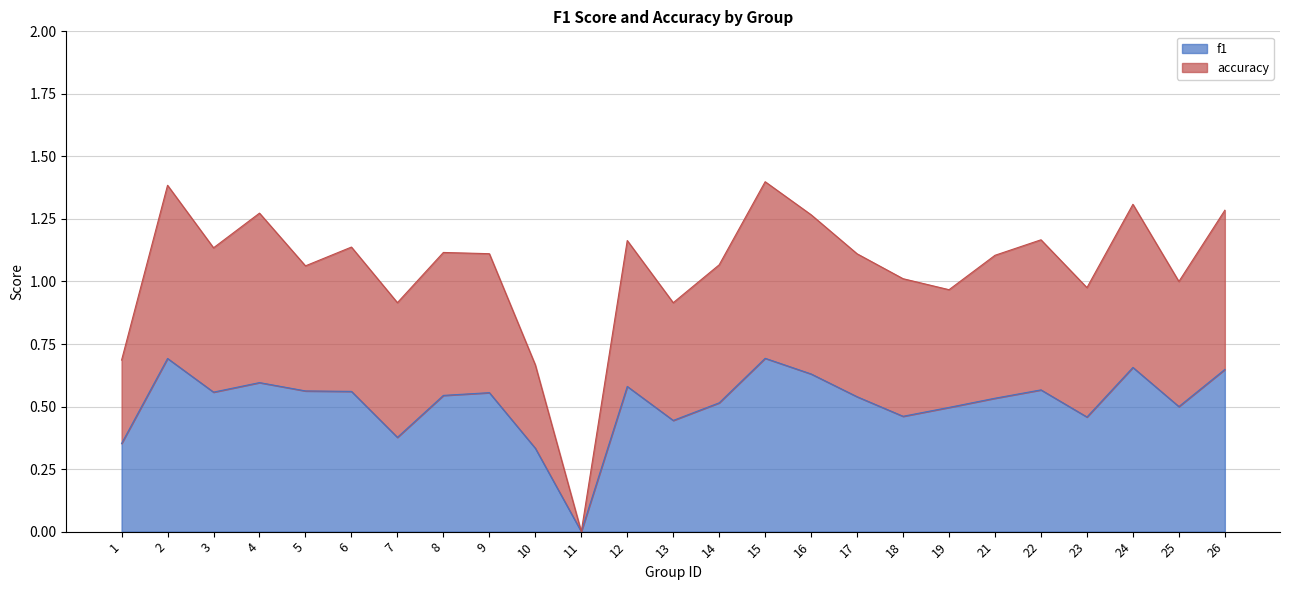

The value of f1 at 21 is 0.7. True or false?

False